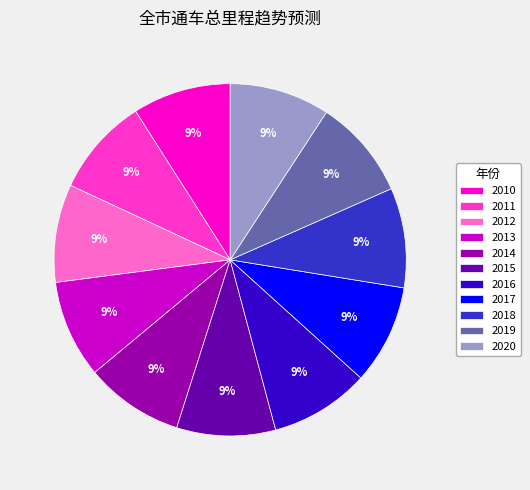

Combined, do 2012 and 2013 account for over 50%?

No